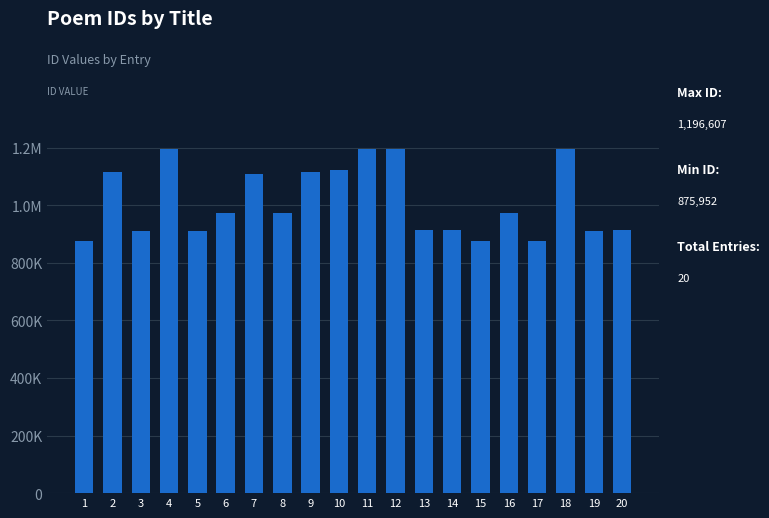

Reading right to left, what are all the values shown in this chart?

914622	910419	1195593	875953	973243	875954	914623	914624	1195594	1196607	1123662	1114888	973241	1108948	973242	910420	1195595	910421	1115230	875952